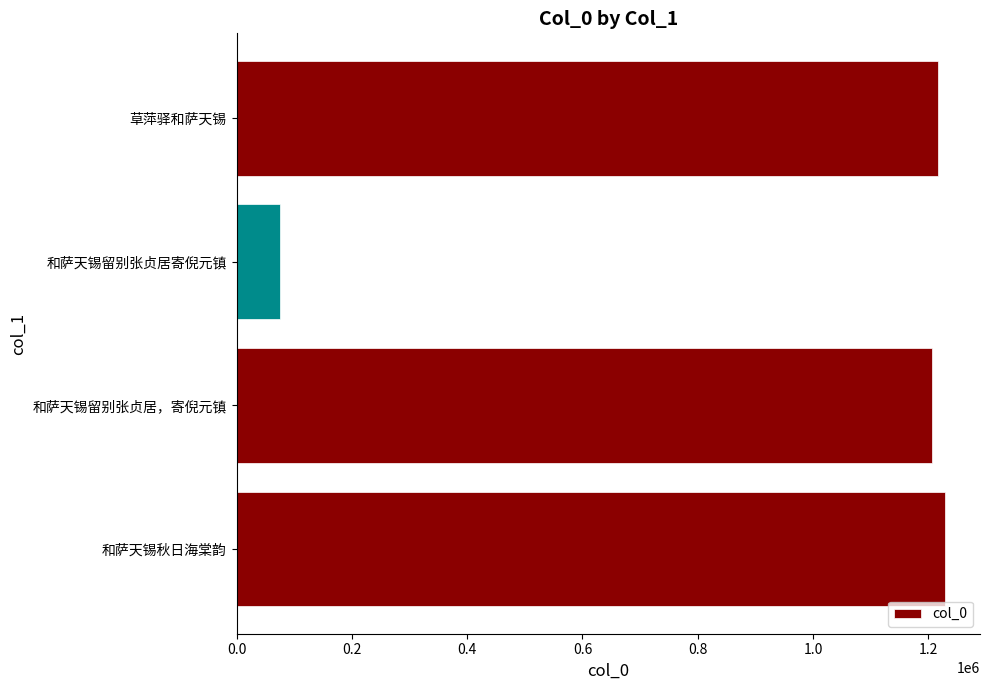

What is the greatest value displayed?

1228035